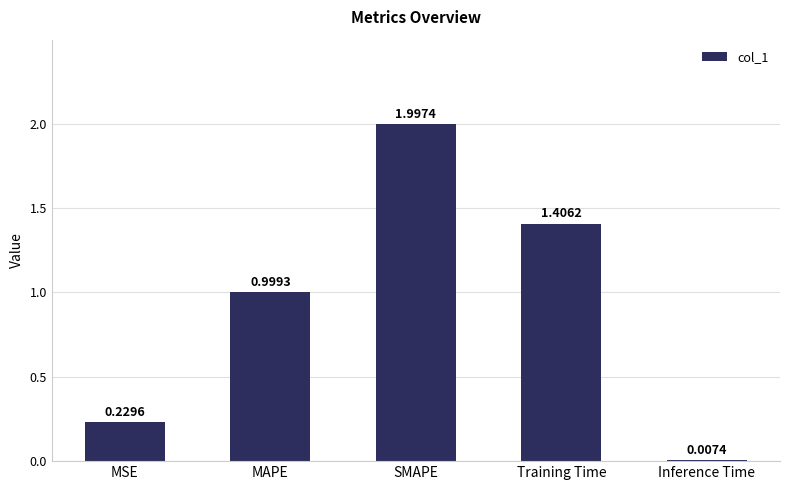

Which label corresponds to the largest value in the chart?

SMAPE